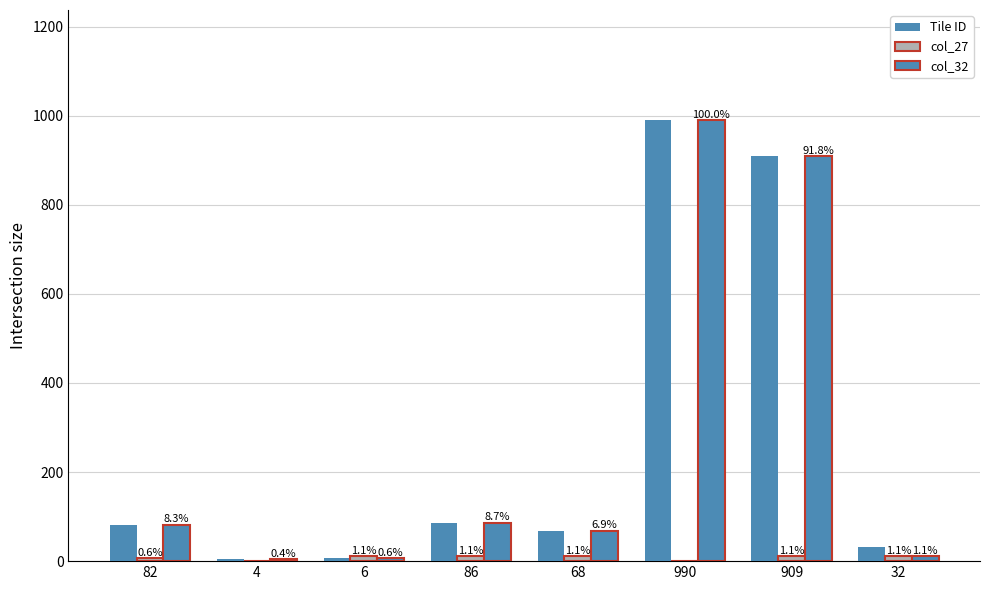

Does the chart contain stacked bars?

No